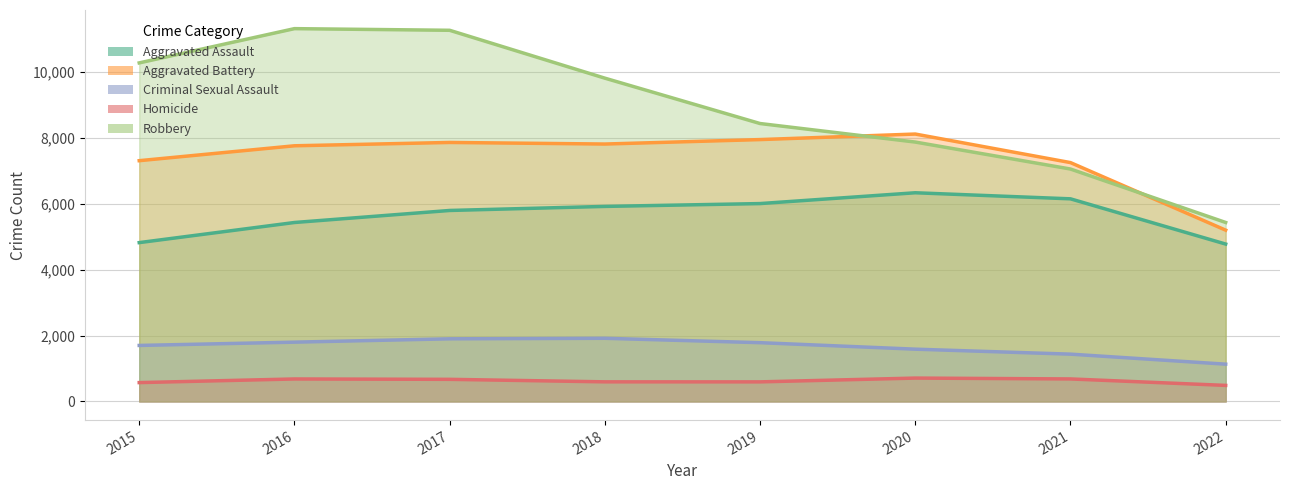

How many interior local valleys does the Homicide series have?

1